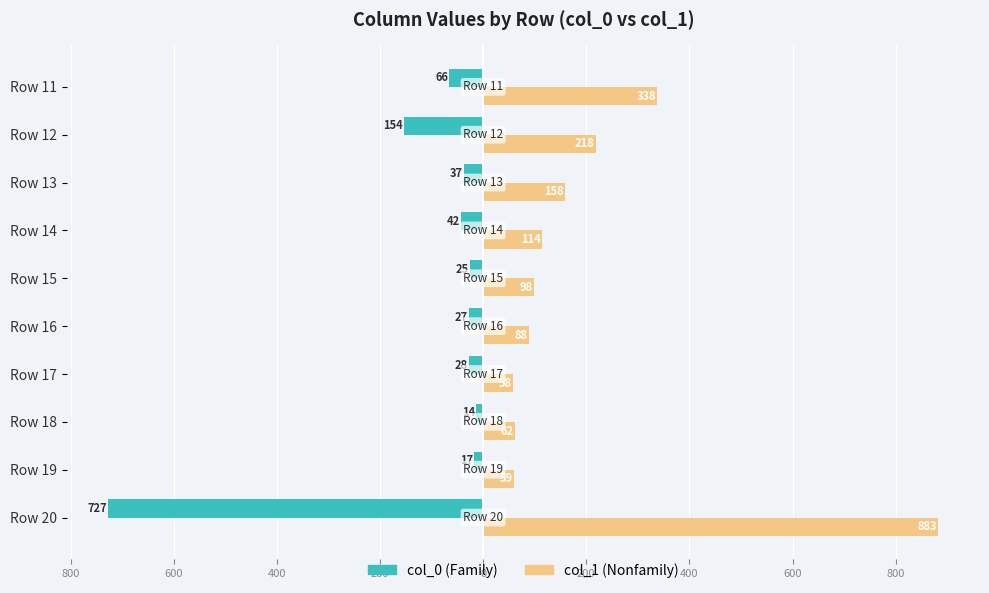

What are all the series names shown in the legend?

col_0 (Family), col_1 (Nonfamily)